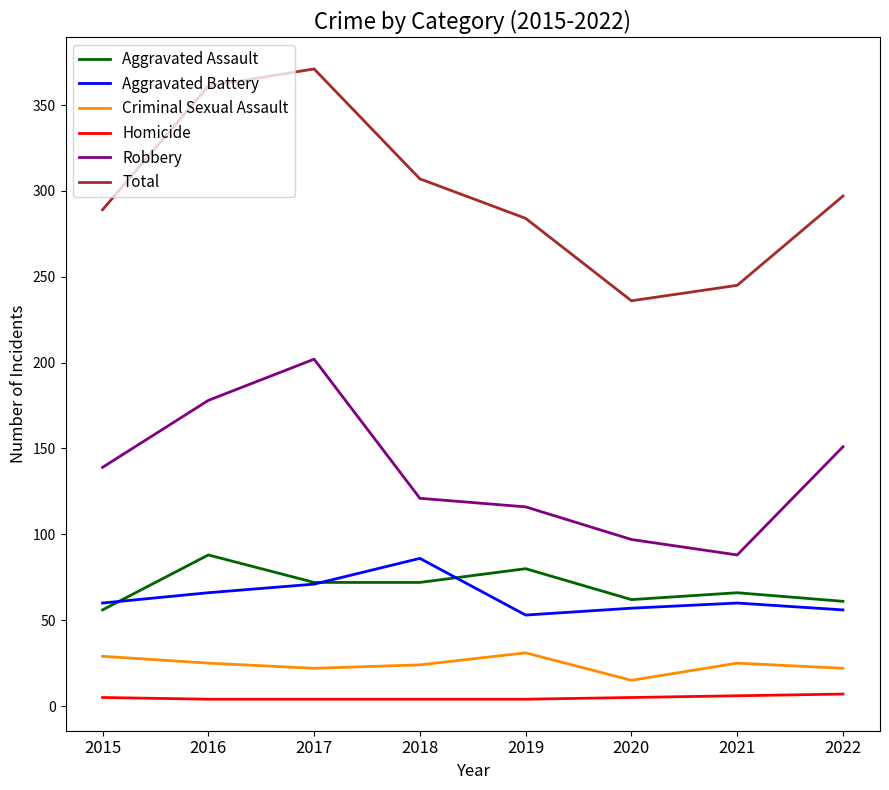

The value of Aggravated Assault at 2021 is 102. True or false?

False